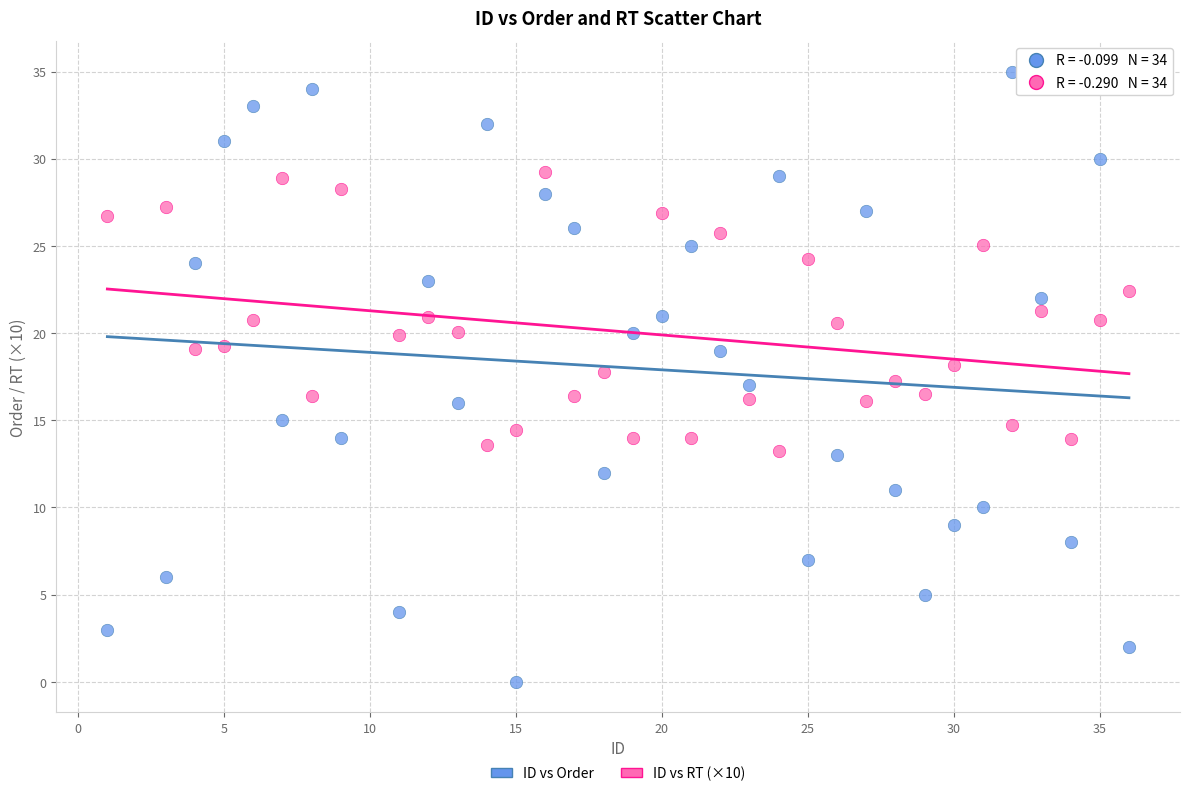

Across all data points, what is the range of Y values (max minus min)?

35.0